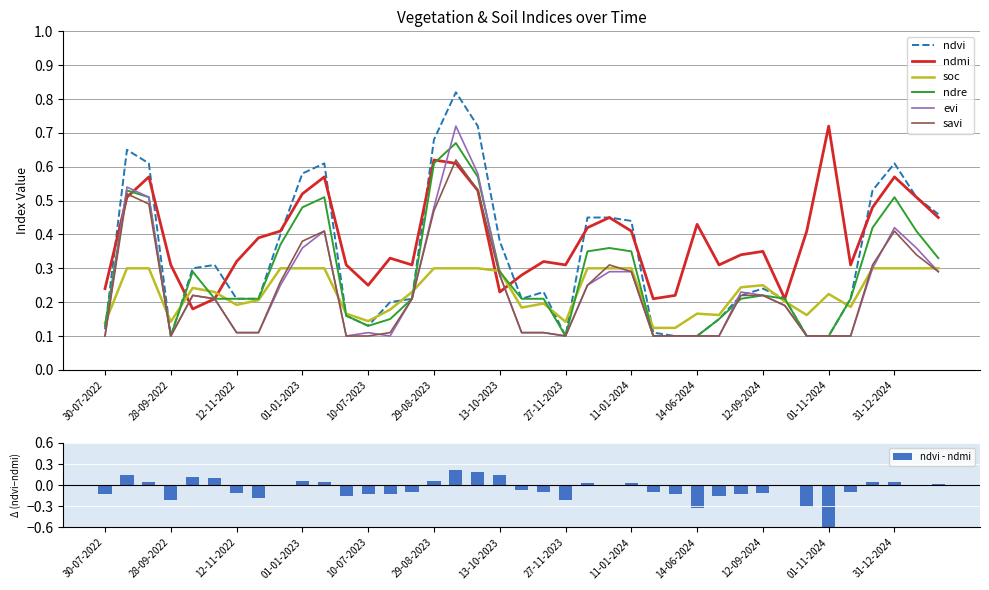

At how many categories does at least one series exceed 0?

39